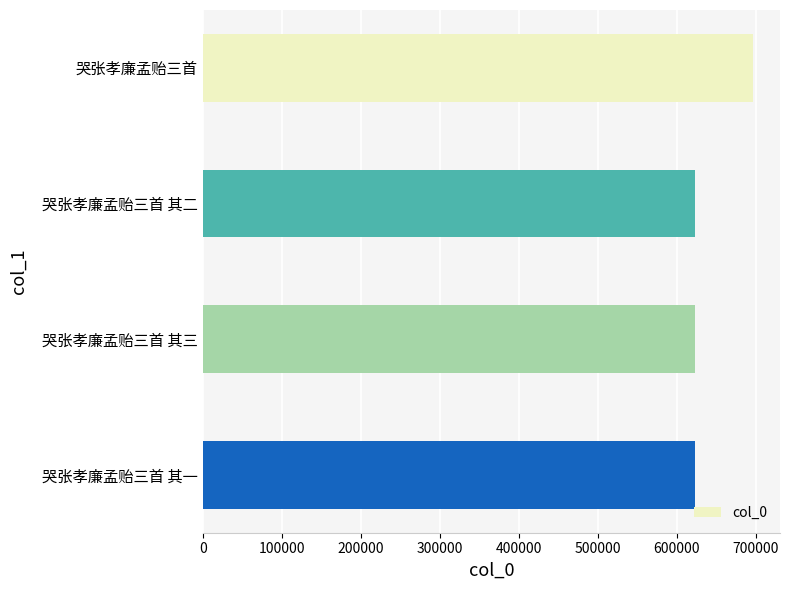

What is the change in value from 哭张孝廉孟贻三首 to 哭张孝廉孟贻三首 其一?

-72168